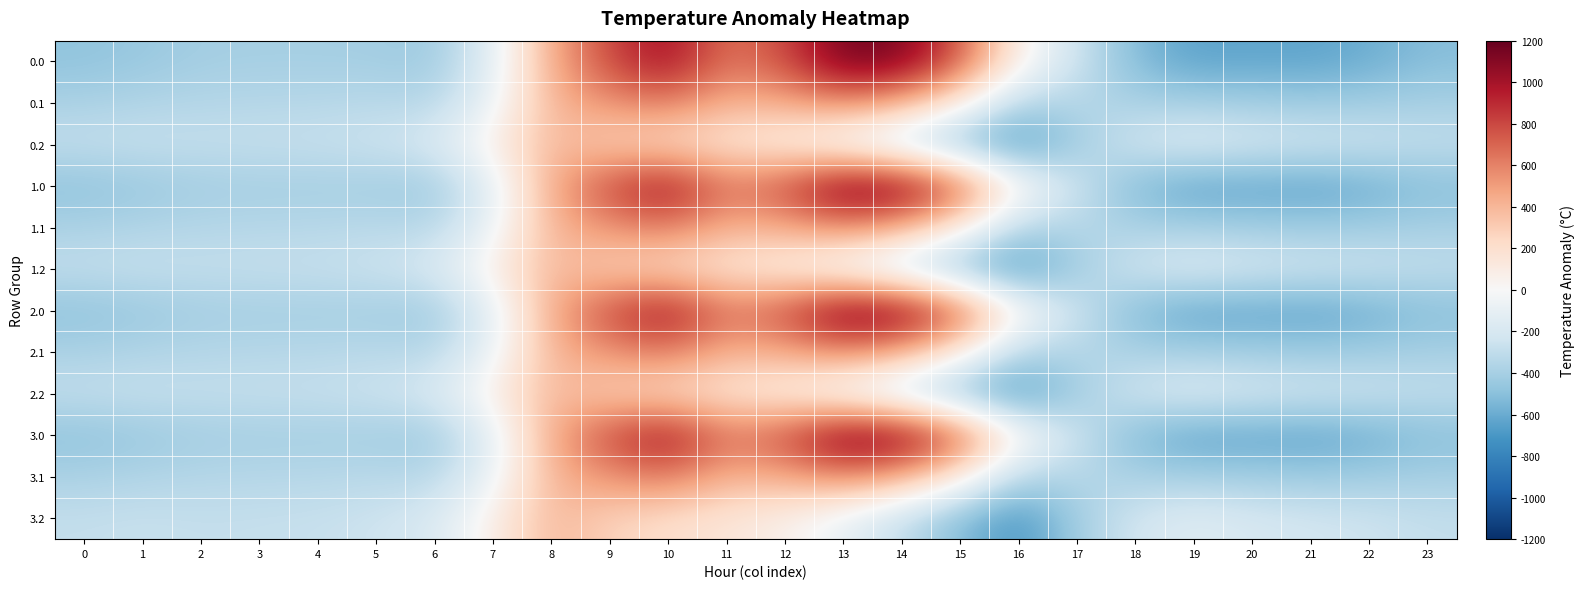

Count the number of data series in this chart.

12